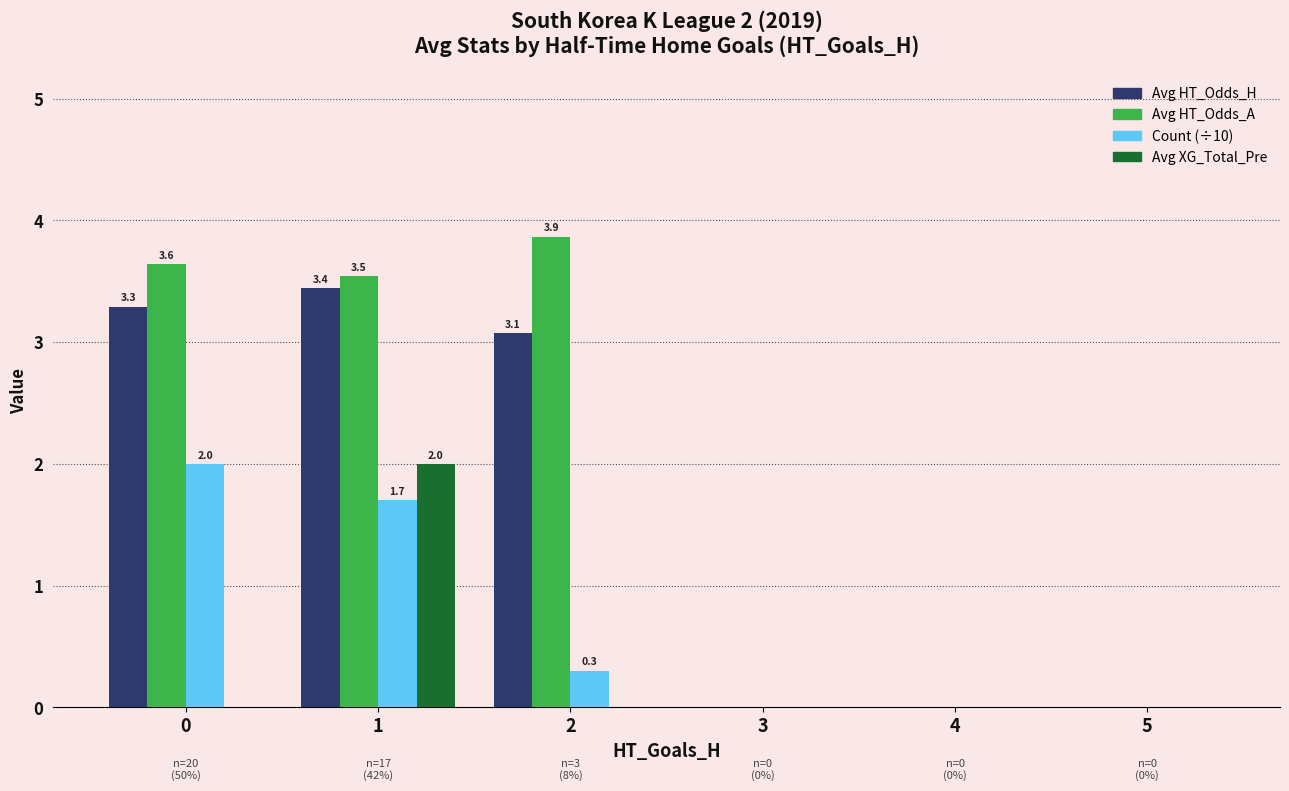

Which series changed the most between 0 and 3?

Avg HT_Odds_A